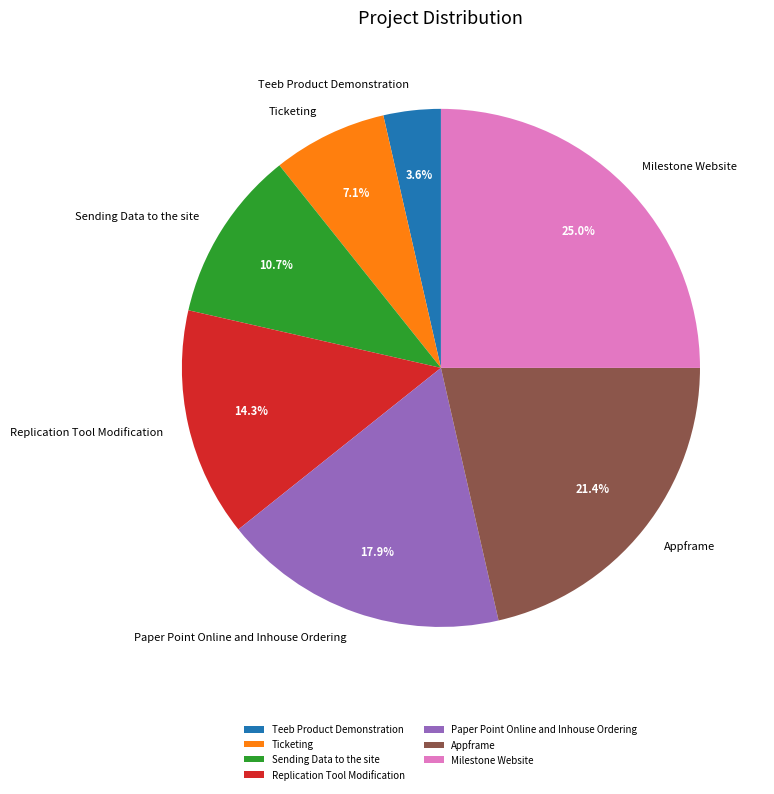

Which slice is the largest?

Milestone Website